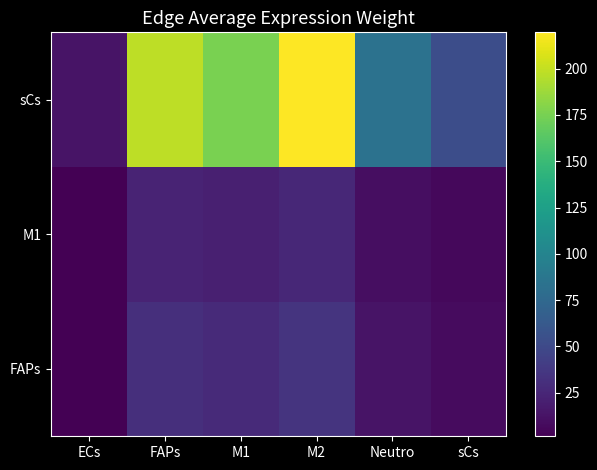

Rank the series at FAPs from highest to lowest value.

sCs, FAPs, M1